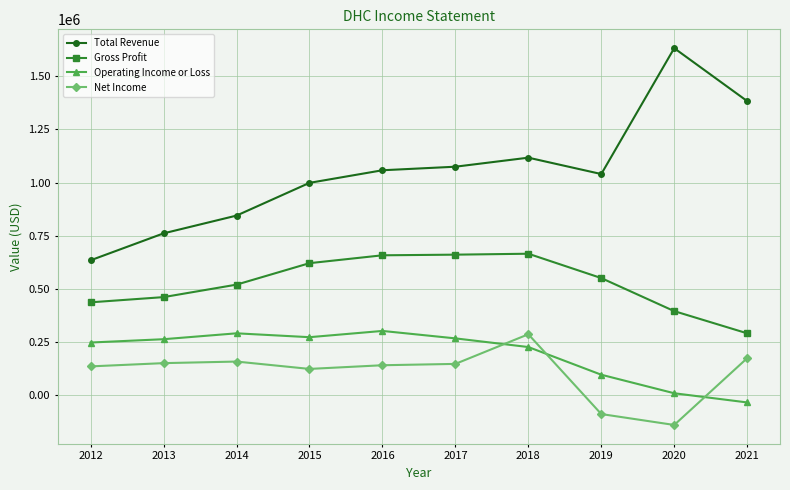

How many categories are shown in the chart?

10